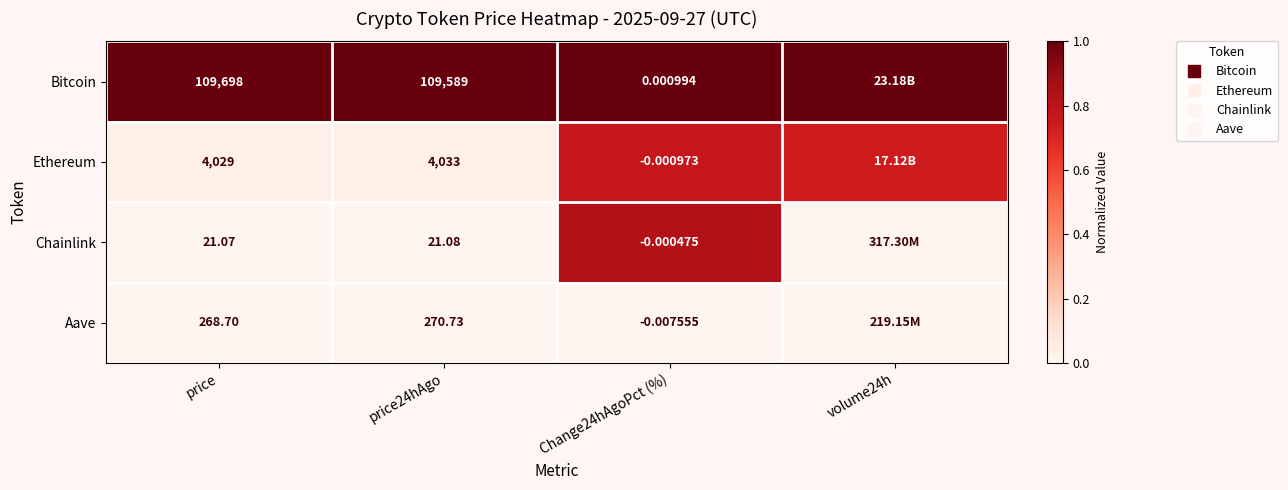

The Chainlink series shows -0.3 at price. True or false?

False